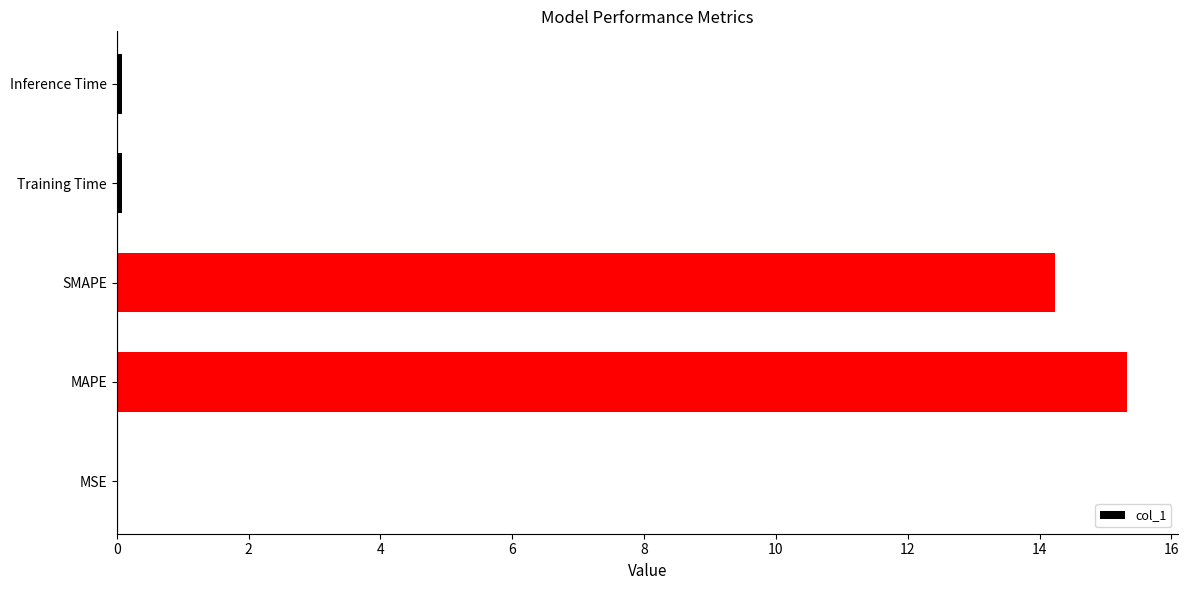

What is the average value?

5.9